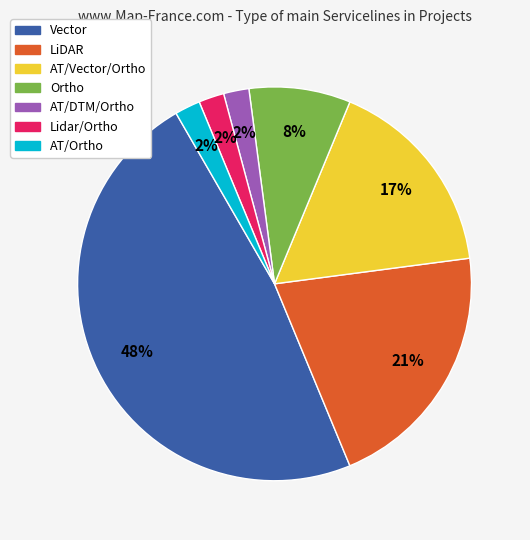

Is there a majority slice in this chart?

No